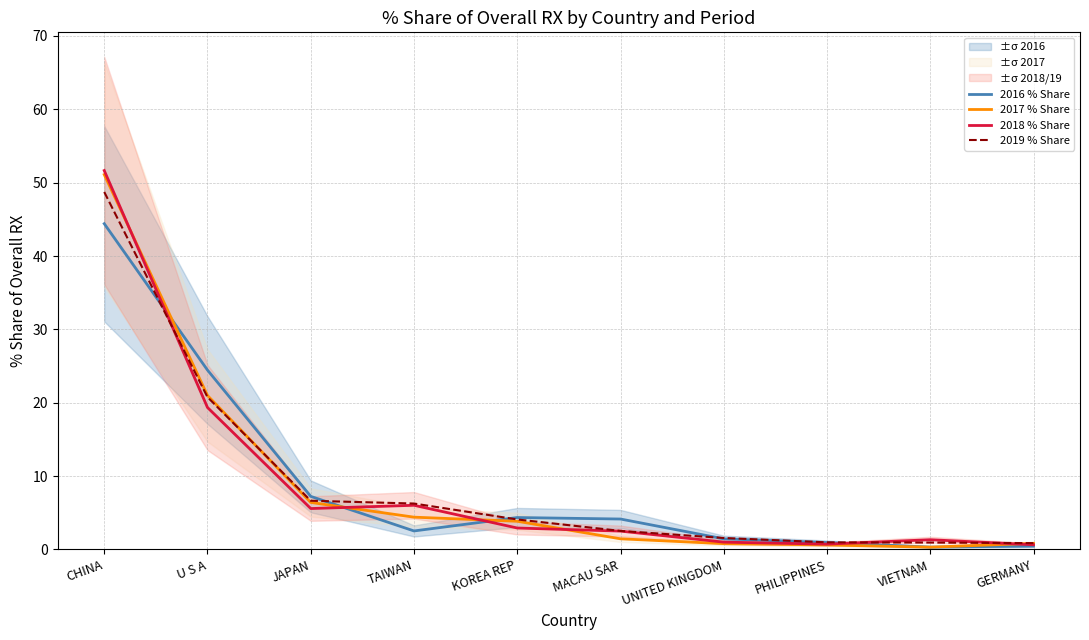

List the series in order of their peak value, highest first.

2018 % Share, 2017 % Share, 2019 % Share, 2016 % Share